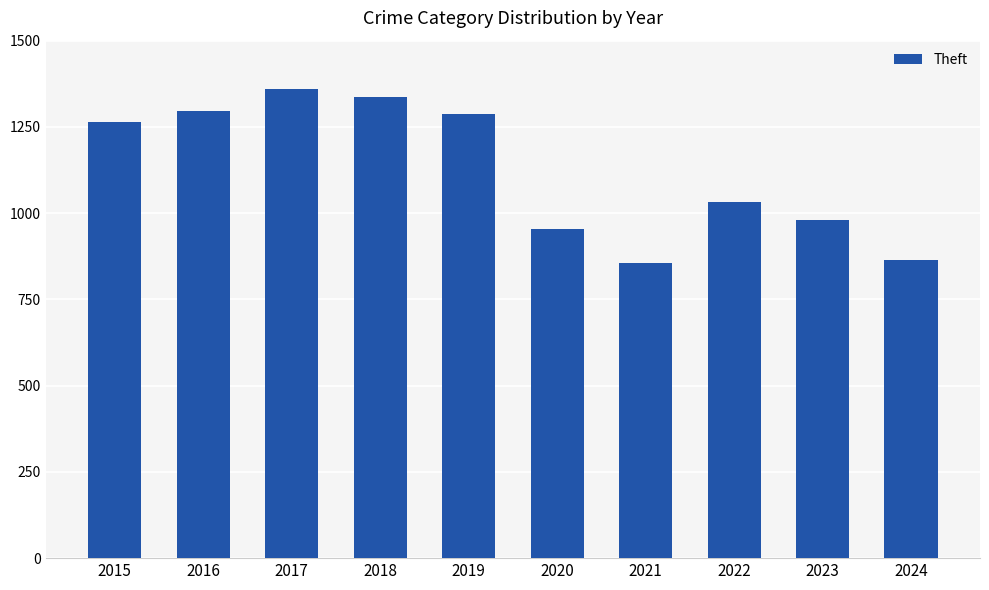

What is the value of the 1st bar from the left?

1263